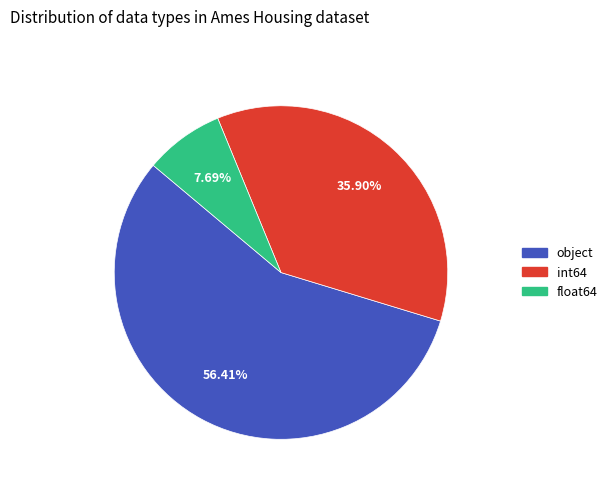

Which category has the biggest portion of the pie?

object